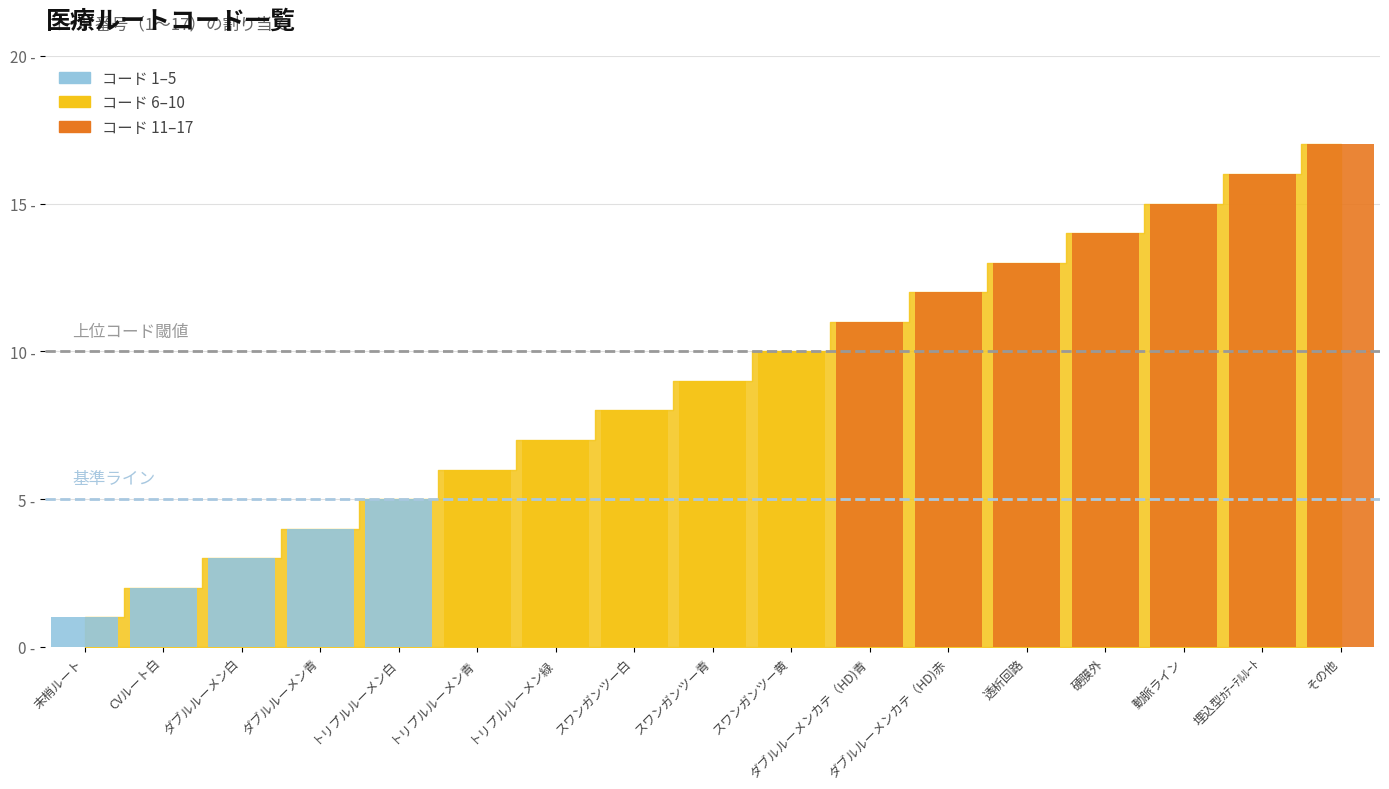

Between 動脈ライン and トリプルルーメン青, which is larger?

動脈ライン